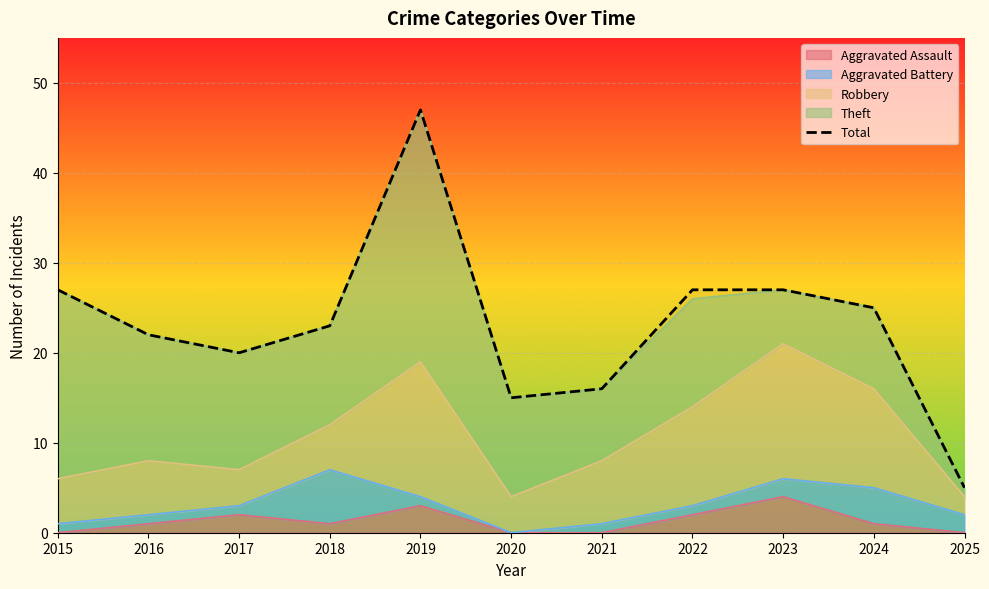

True or false: there are more than 0 points higher than both neighbors.

True